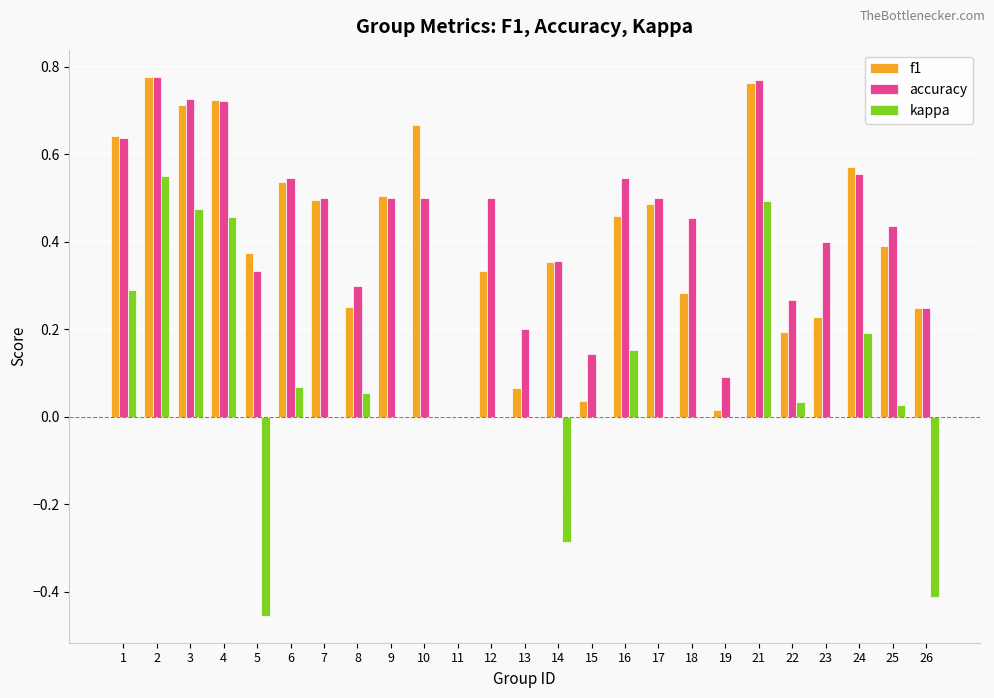

Which series changed the most between 11 and 23?

accuracy